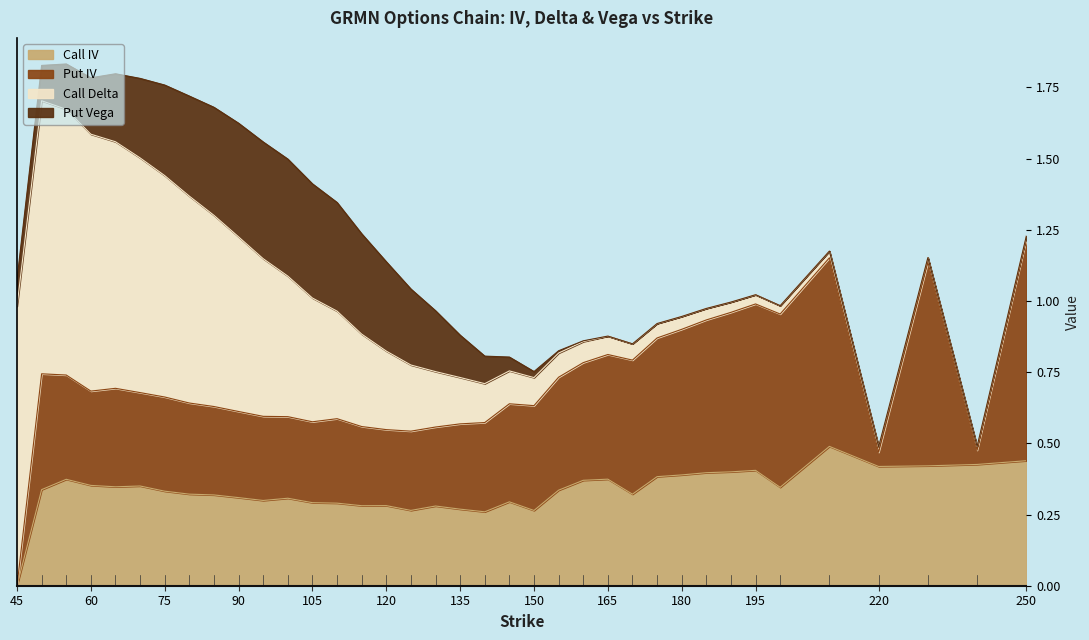

How many data points in Call IV are above 0?

36